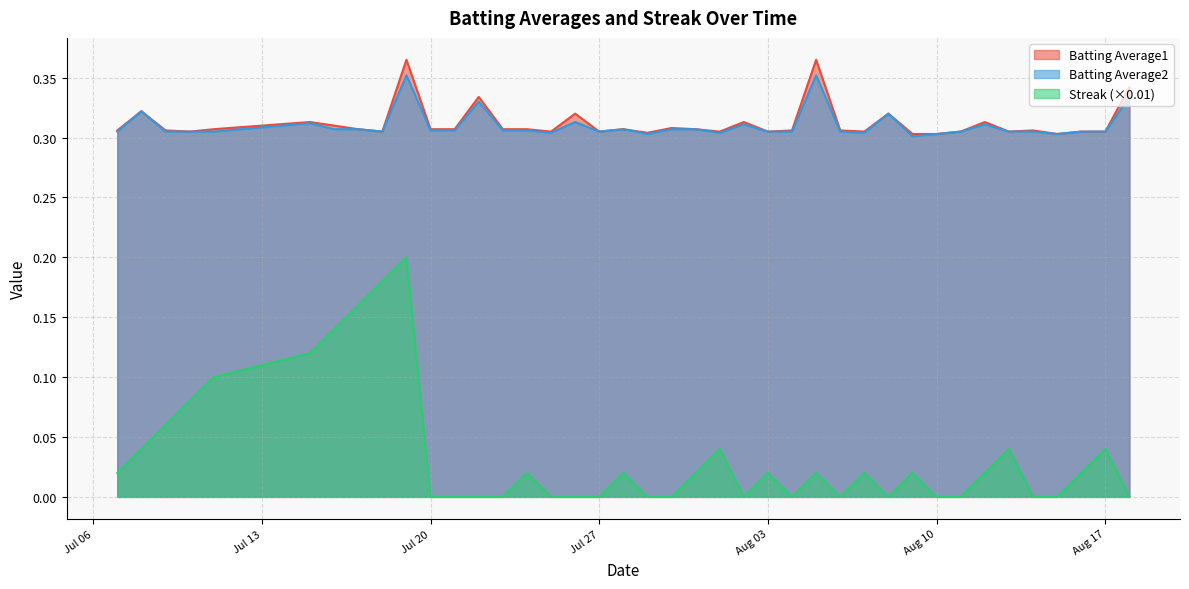

How many categories are shown in the chart?

40